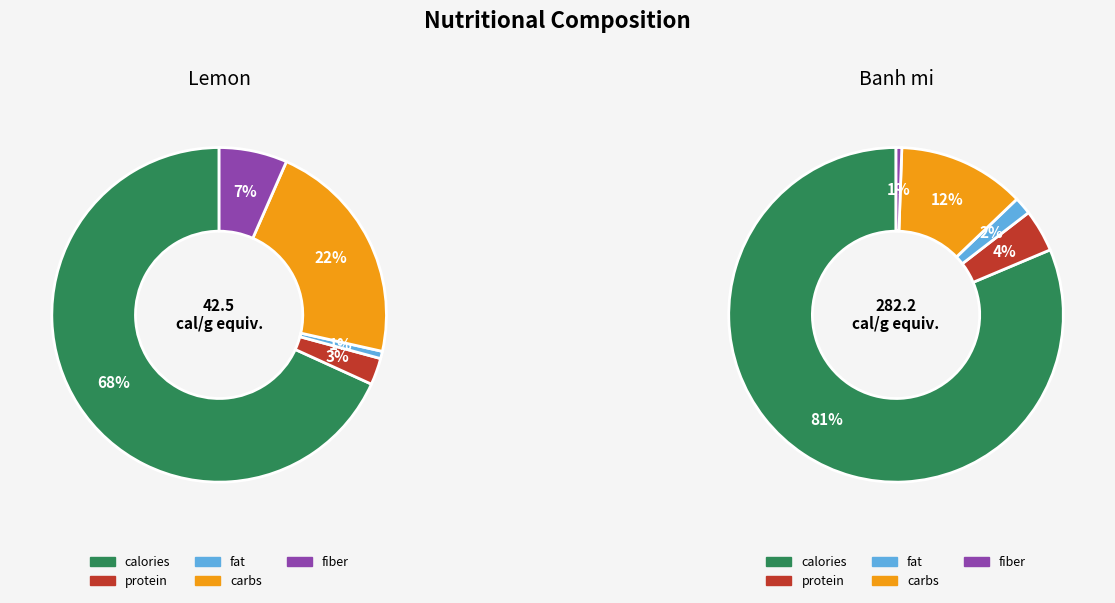

Which slice is the largest?

calories